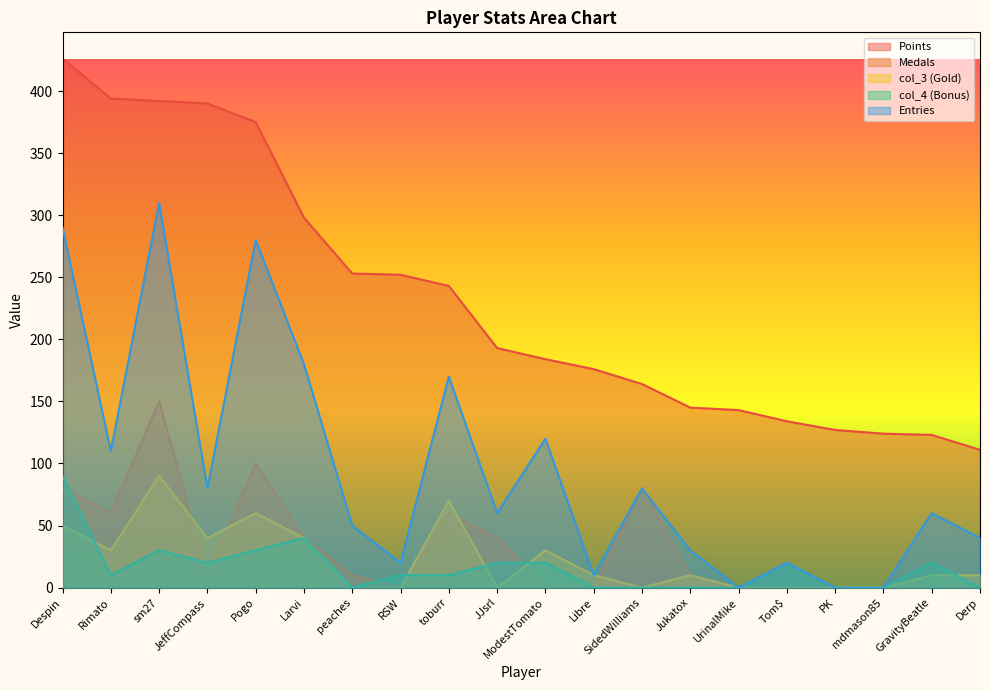

Does the chart display data point markers on the line(s)?

No